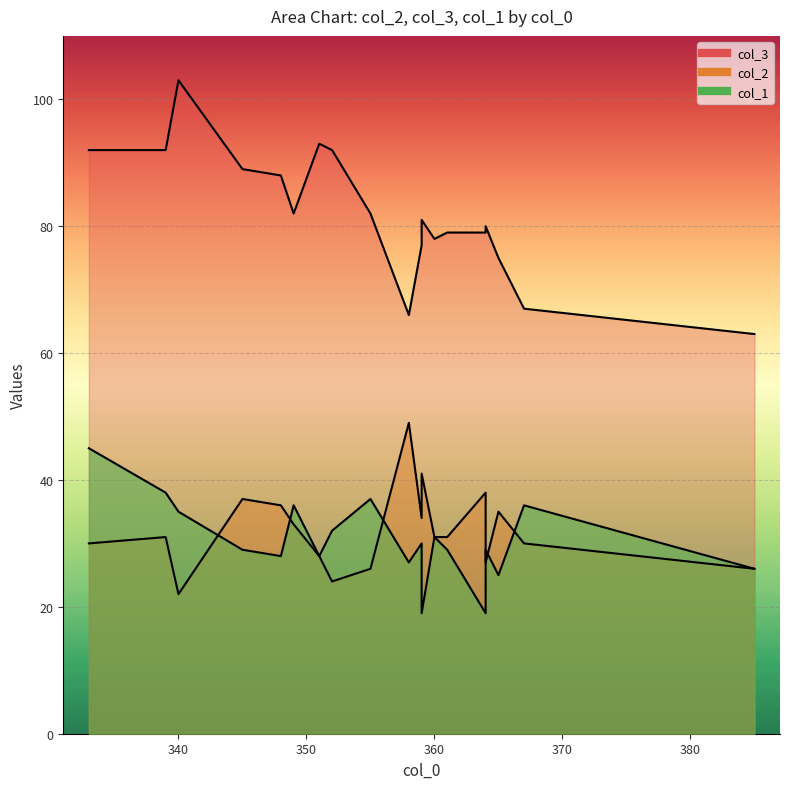

Which series has the largest total across all categories?

col_3